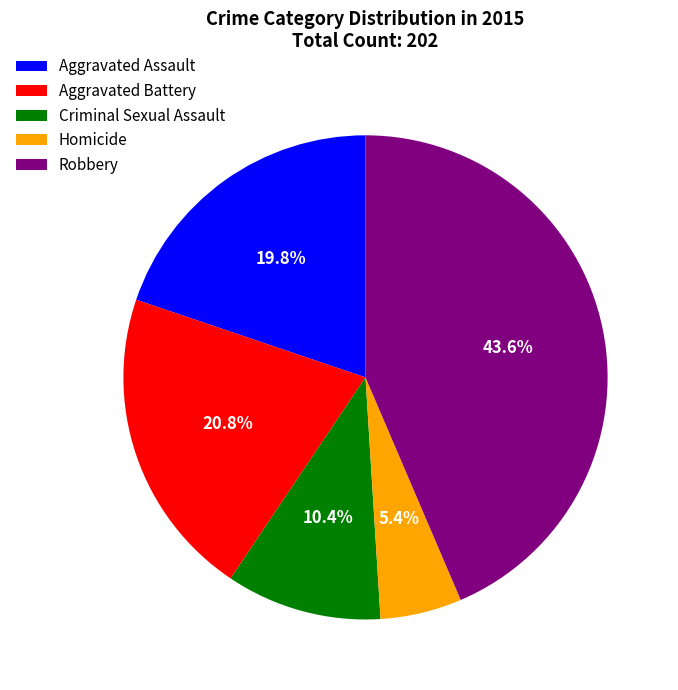

What is the ratio of the value at Aggravated Assault to the value at Aggravated Battery?

1.0